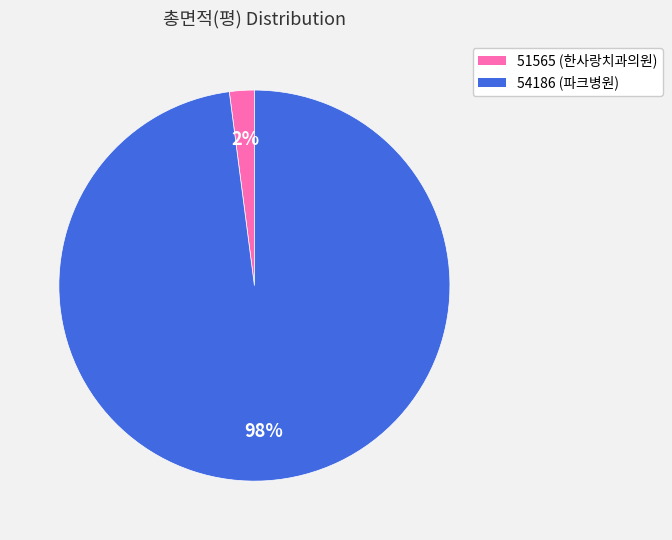

Combined, do 51565 and 54186 account for over 50%?

Yes